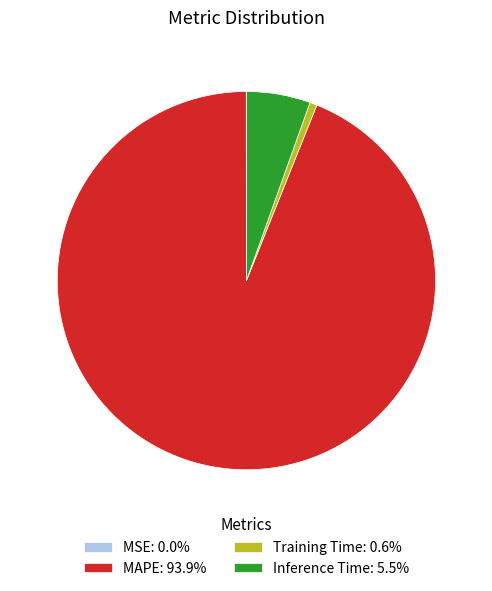

Is it true that MAPE is 83% of the pie?

False